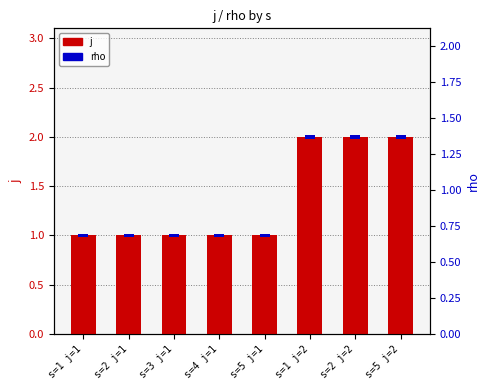

True or false: the data shows 1 at s=5 j=1.

True